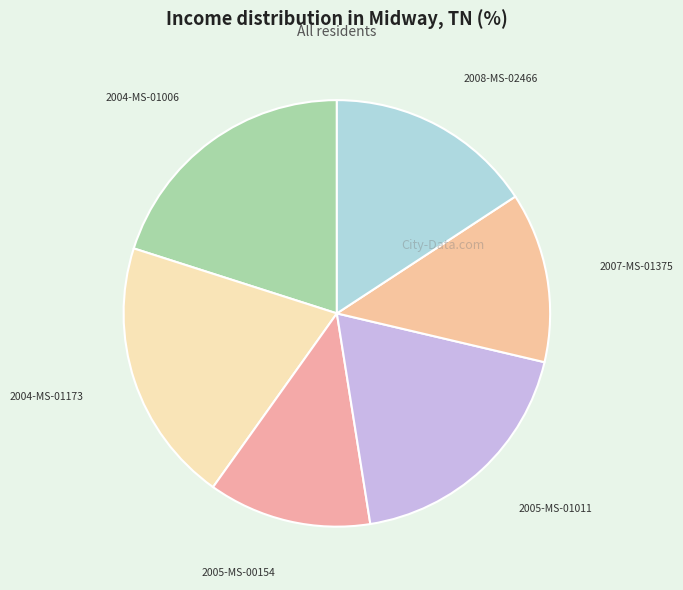

How many segments does this pie chart have?

6